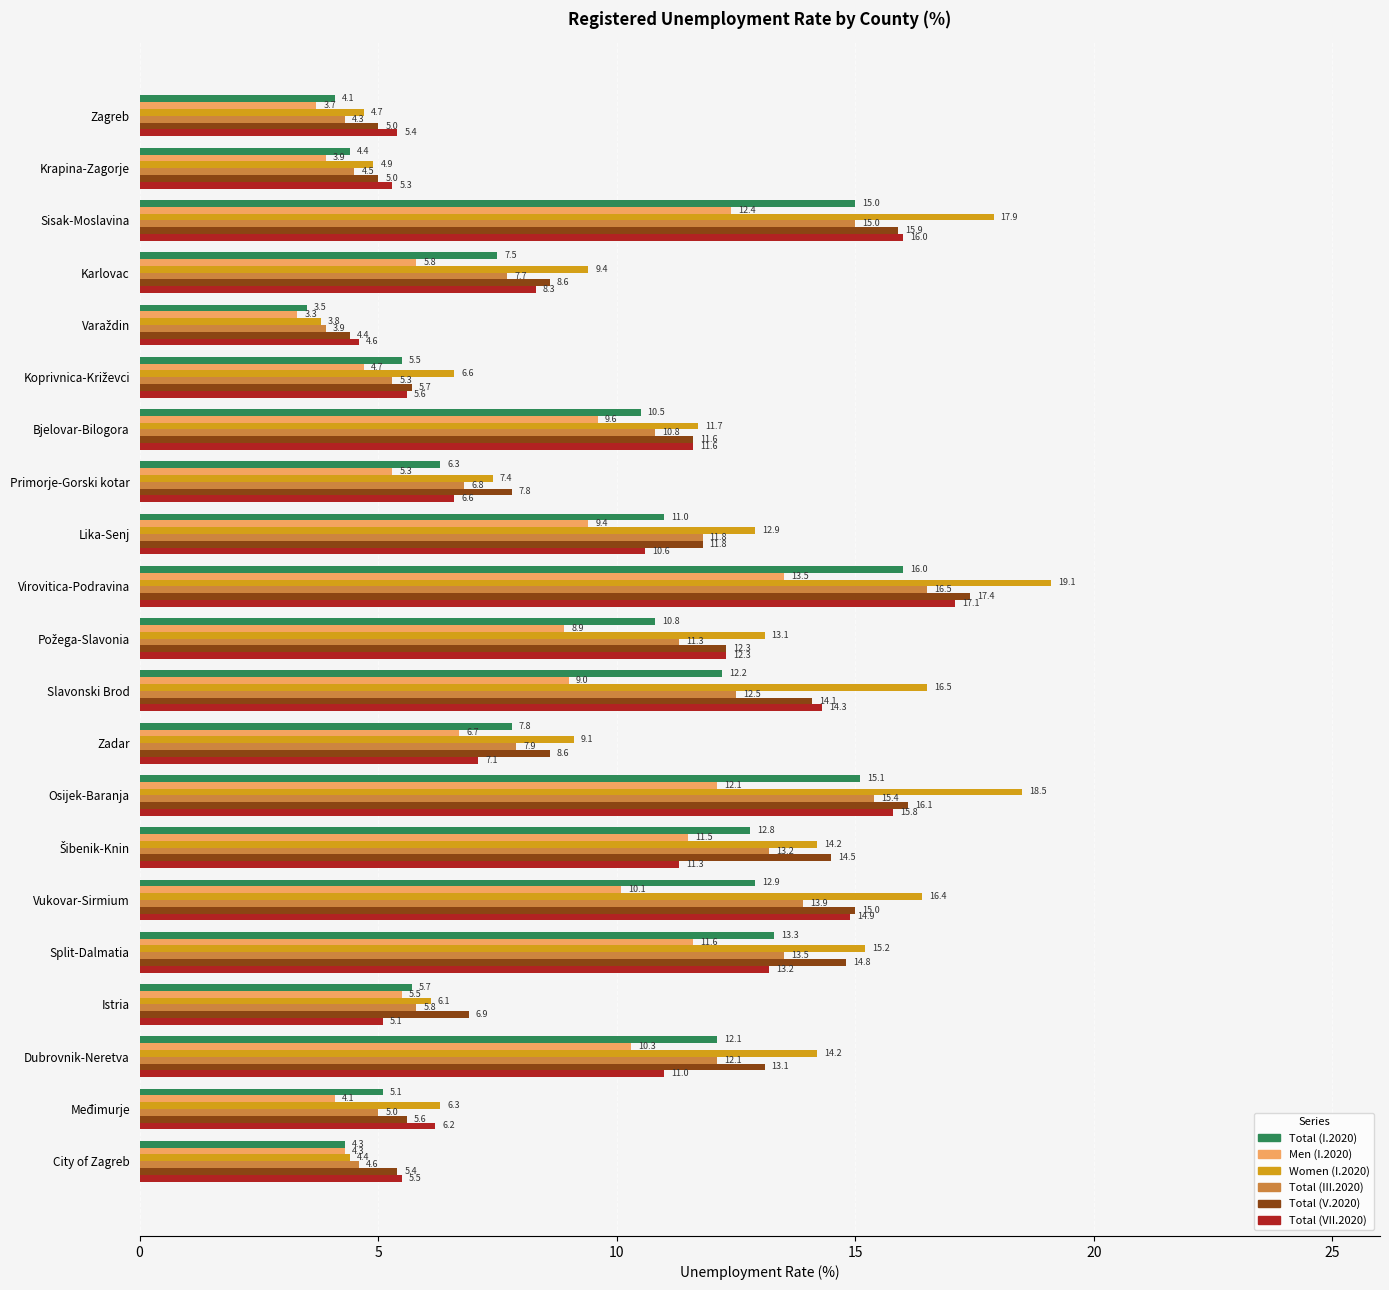

The value of Total (VII.2020) at Osijek-Baranja is 10.2. True or false?

False